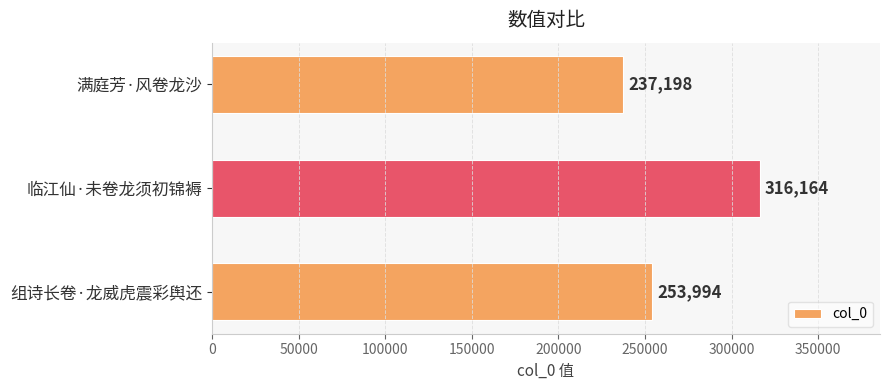

How many values are below 253994?

1